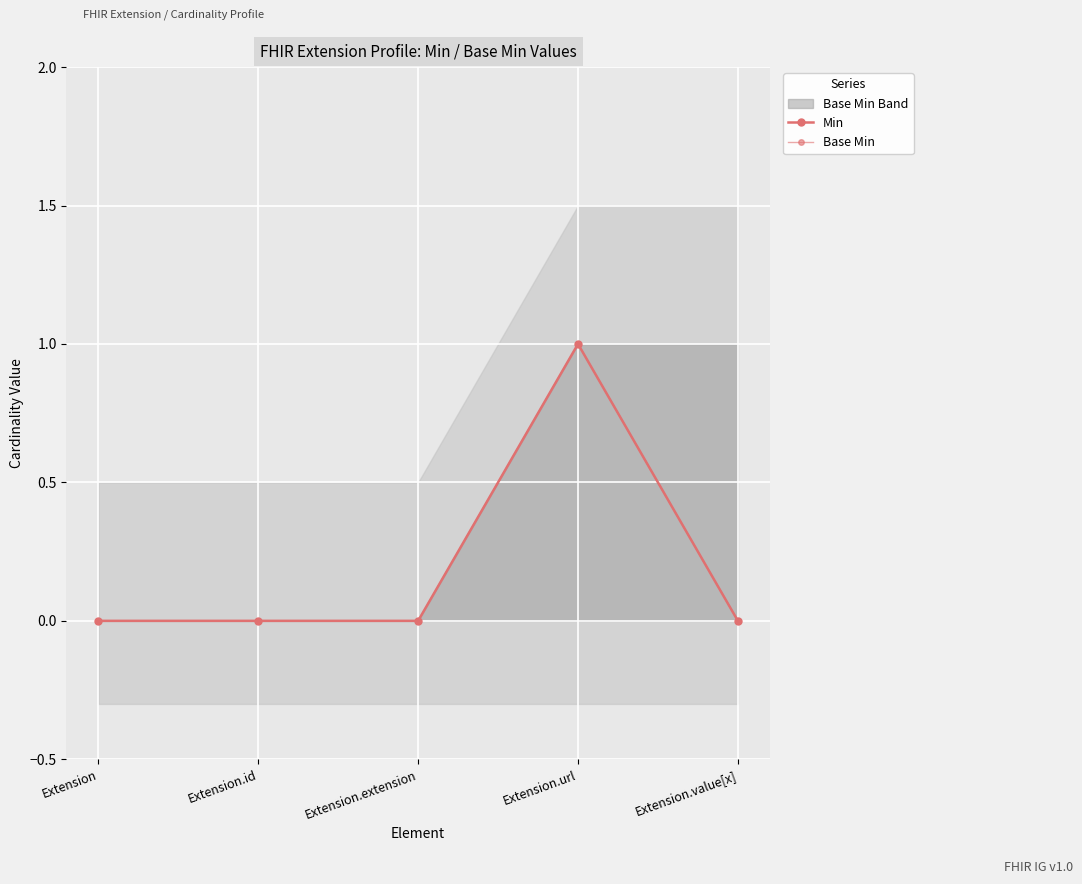

True or false: Base Min and Min intersect in this chart.

False